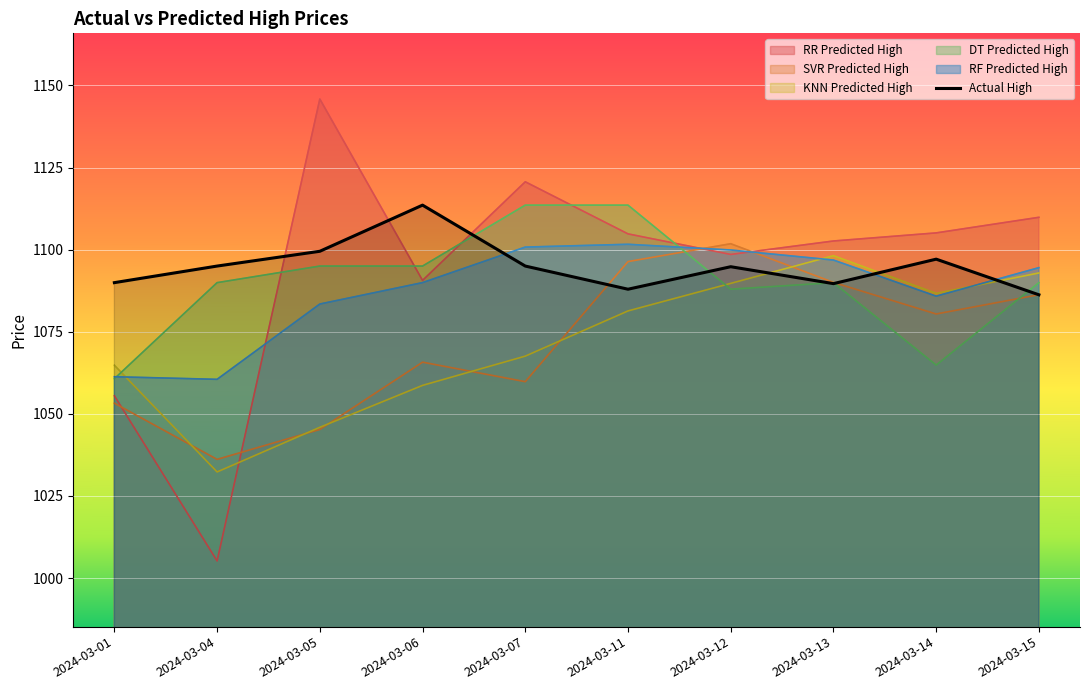

What is the value of the RF Predicted High point at the 10th from the left?

1094.5